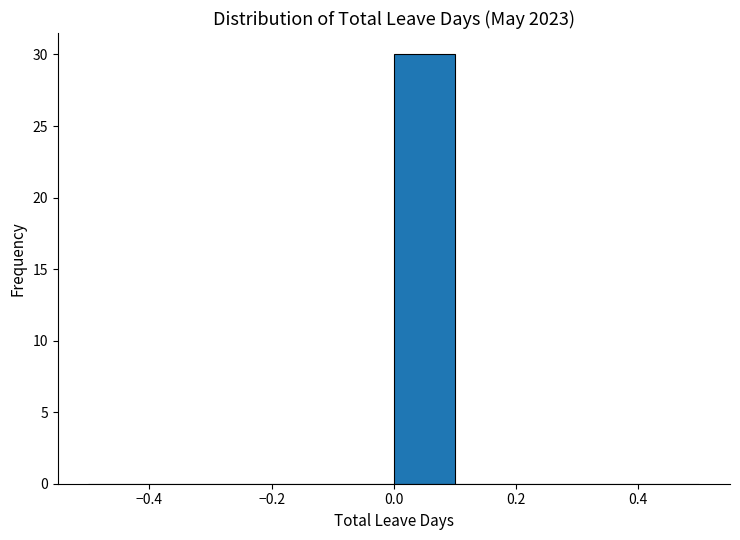

Over which range of the x-axis is the bar tallest?

0.0 to 0.1